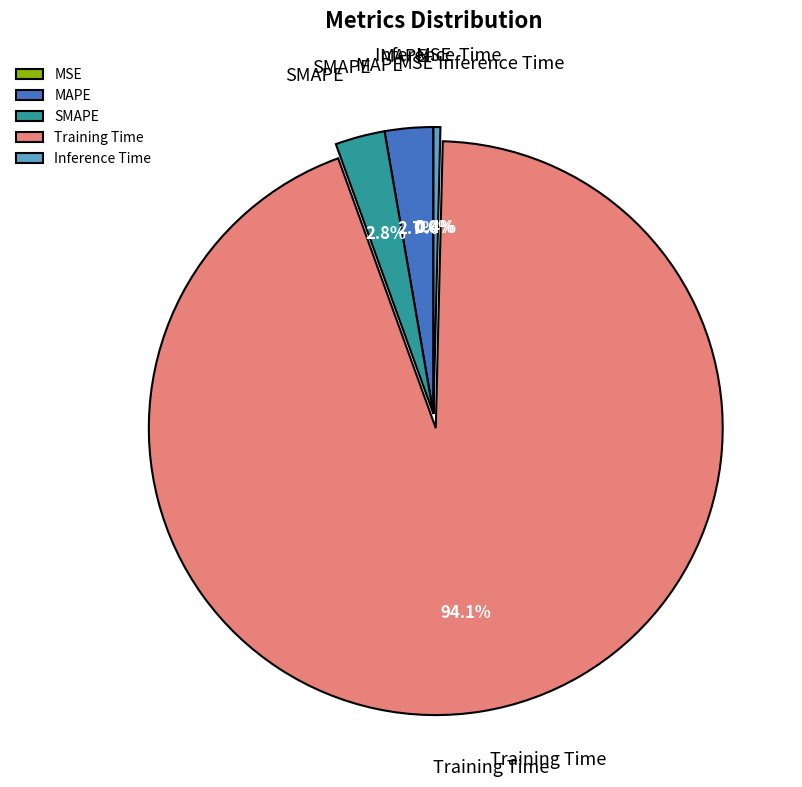

To the nearest percent, what portion does MAPE represent?

3%